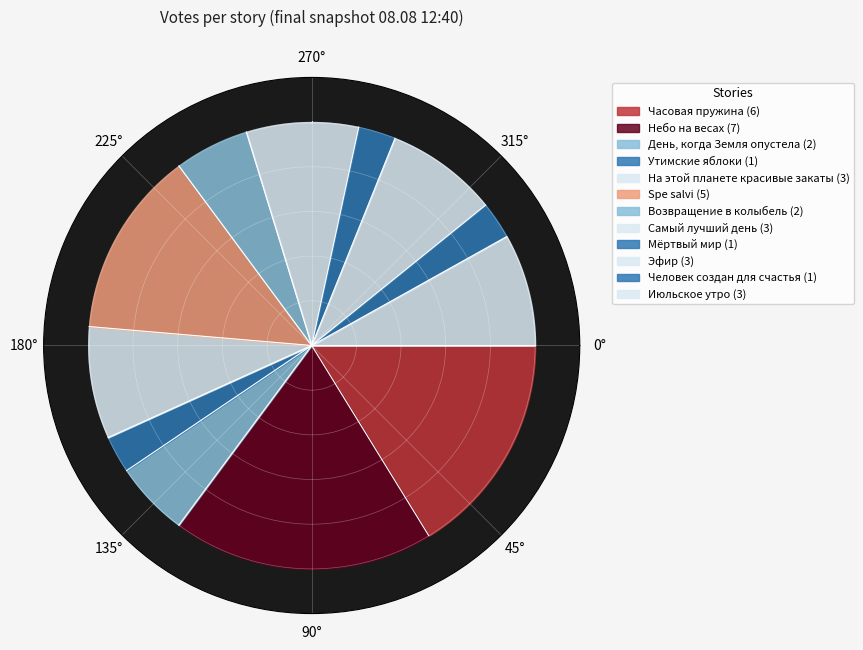

Rank the categories by value from highest to lowest.

Небо на весах, Часовая пружина, Spe salvi, На этой планете красивые закаты, Самый лучший день, Эфир, Июльское утро, День, когда Земля опустела, Возвращение в колыбель, Утимские яблоки, Мёртвый мир, Человек создан для счастья